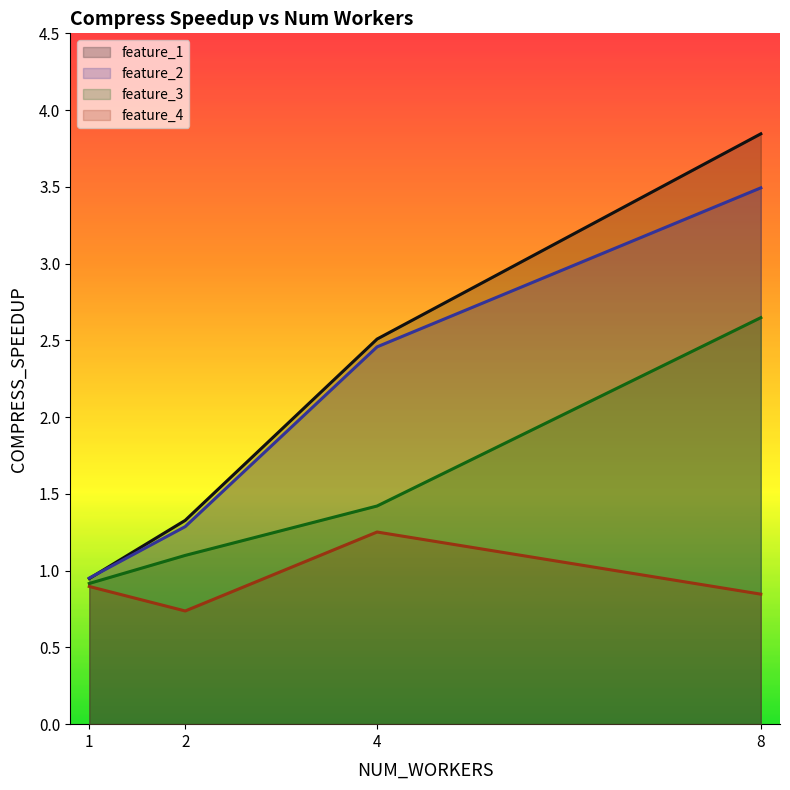

Between 1 and 2, which is larger?

2